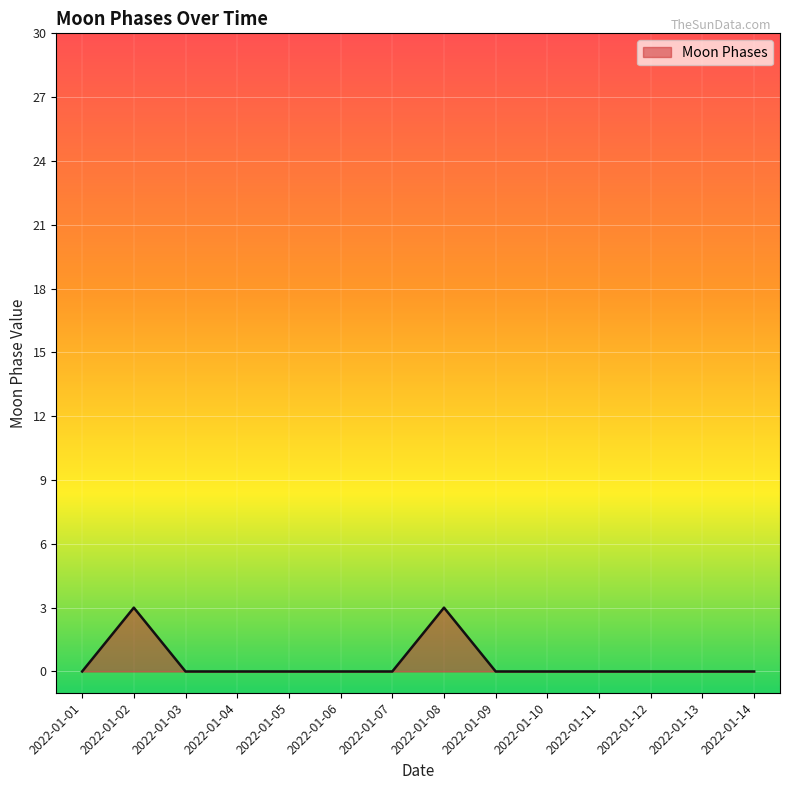

What is the maximum value shown in the chart?

3